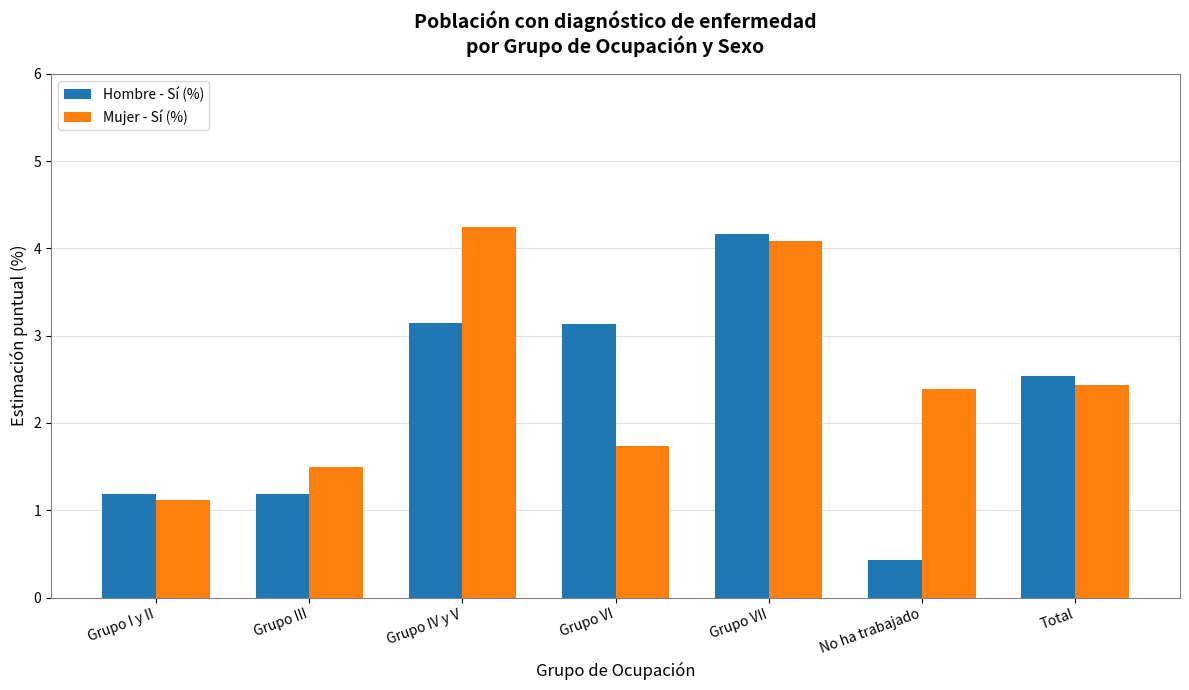

What is the difference between the second highest and minimum values in the Mujer - Sí (%) series?

3.0